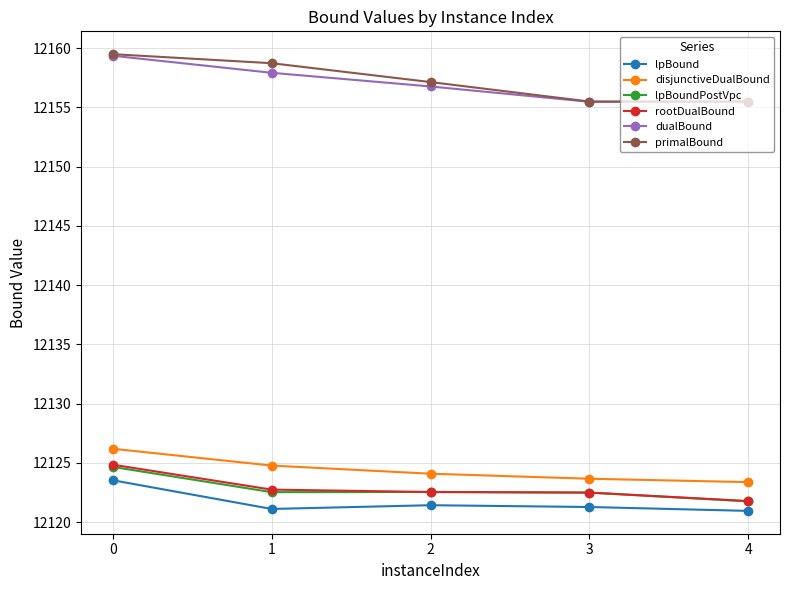

True or false: dualBound has a value of 12155.5 at 4.

True